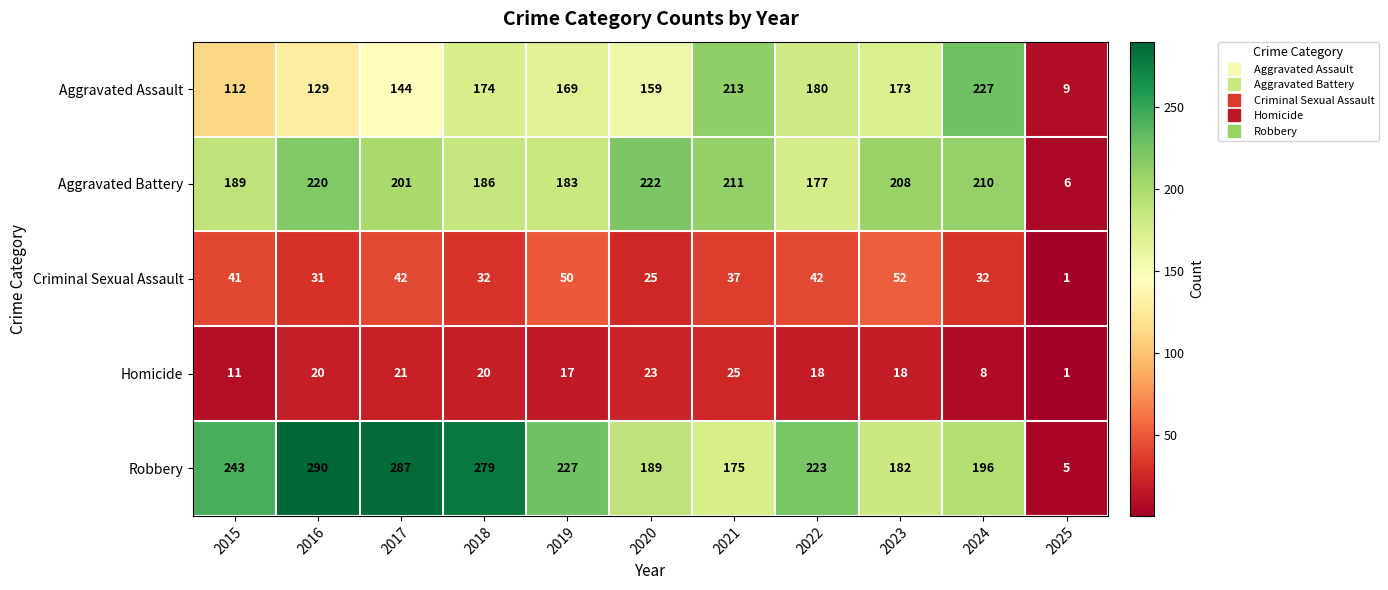

What is the average value of the Criminal Sexual Assault series?

35